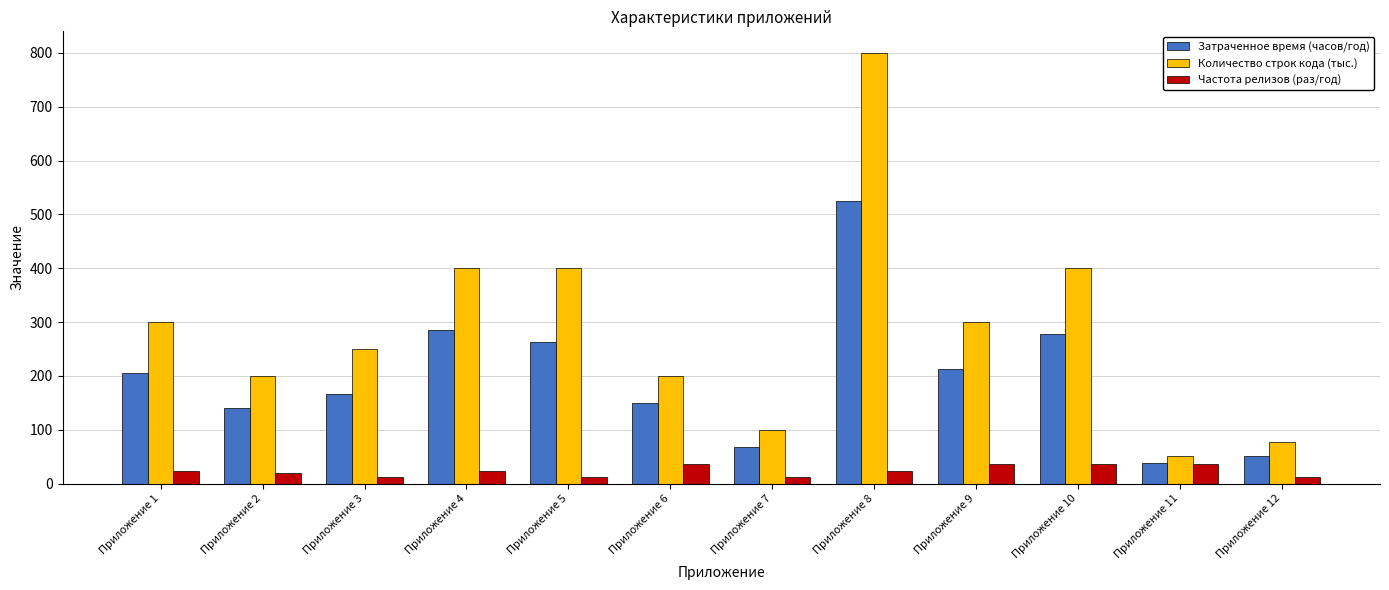

Reading left to right, transcribe all the data shown in this chart.

Затраченное время (часов/год): 206.1	140.0	166.7	285.0	262.1	150.2	67.4	524.3	213.8	277.4	38.8	51.5
Количество строк кода (тыс.): 300.0	200.0	250.0	400.0	400.0	200.0	100.0	800.0	300.0	400.0	52.0	78.0
Частота релизов (раз/год): 24.0	20.0	12.0	24.0	12.0	36.0	12.0	24.0	36.0	36.0	36.0	12.0